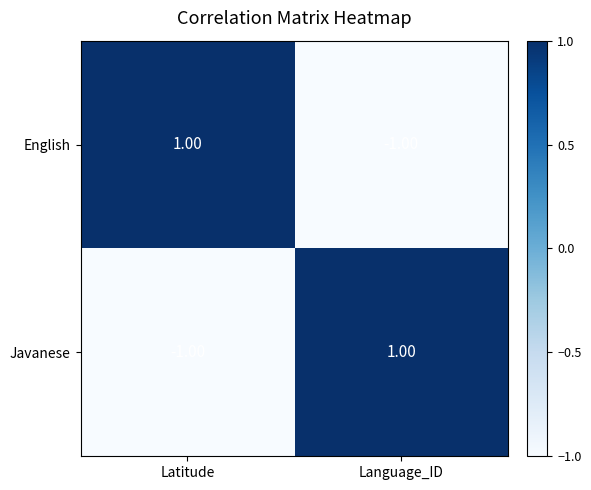

How many data points does each series have?

2